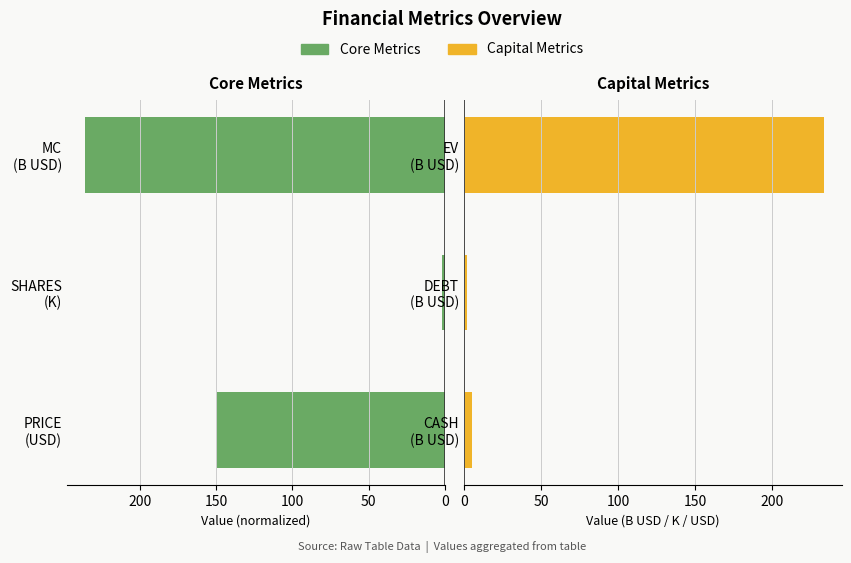

How many data points in Value Group B are above 5?

2